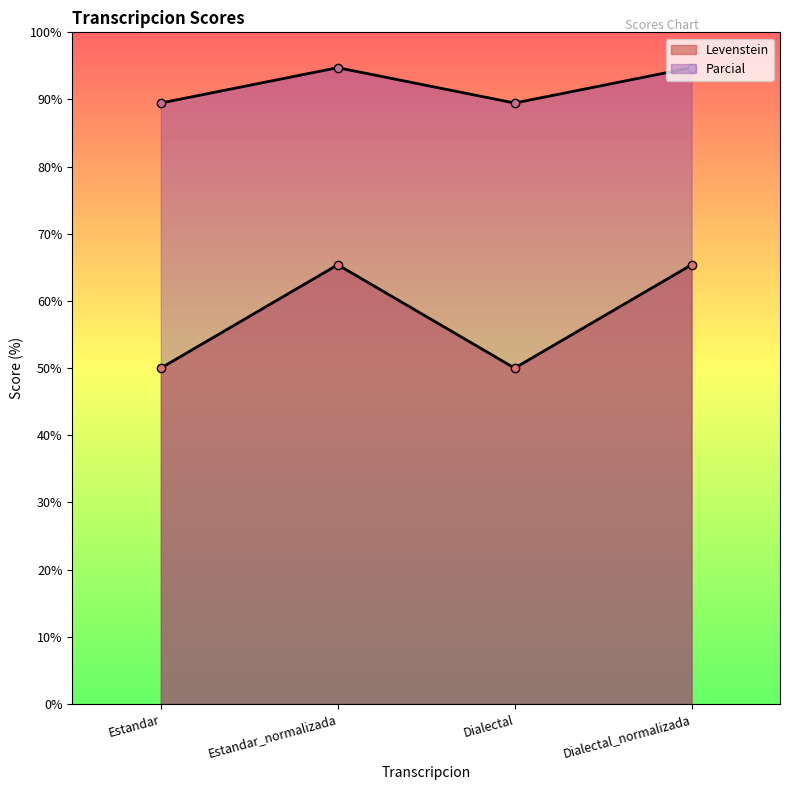

True or false: Levenstein has a value of 65.4 at Estandar_normalizada.

True